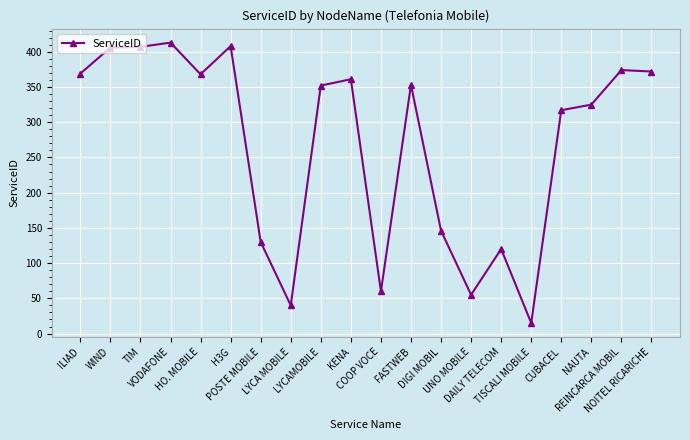

True or false: there are more than 0 points higher than both neighbors.

True